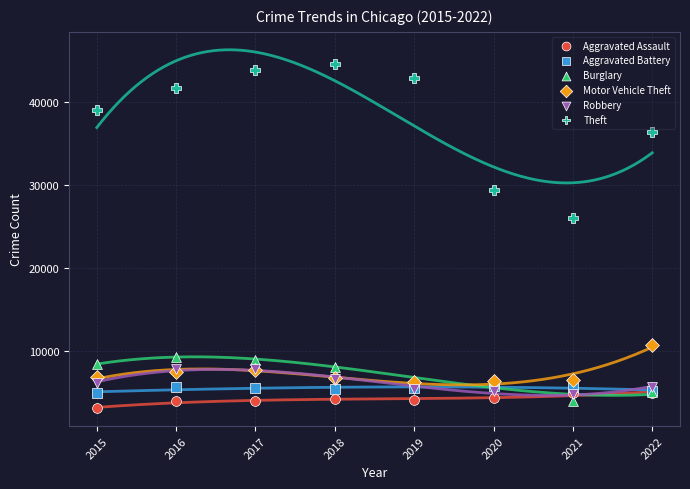

Across all series, what Y value is closest to 23901?

26058